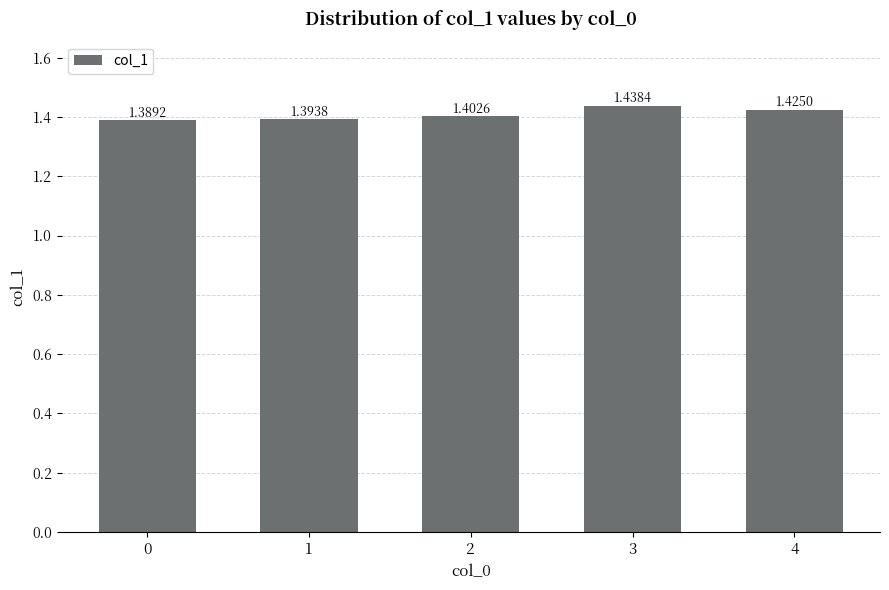

Approximately how many times larger is the value at 2 compared to 0?

1.0